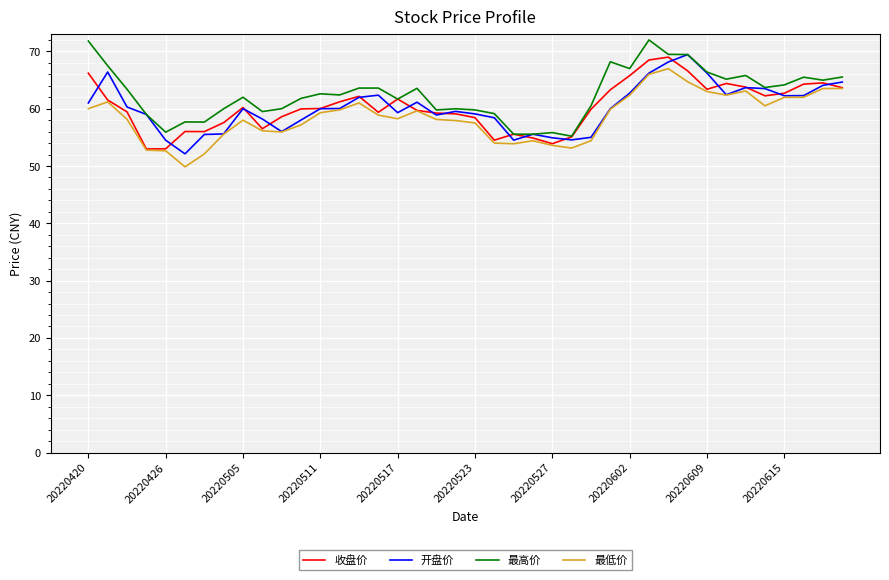

What is the lowest value of the 最高价 series?

55.2